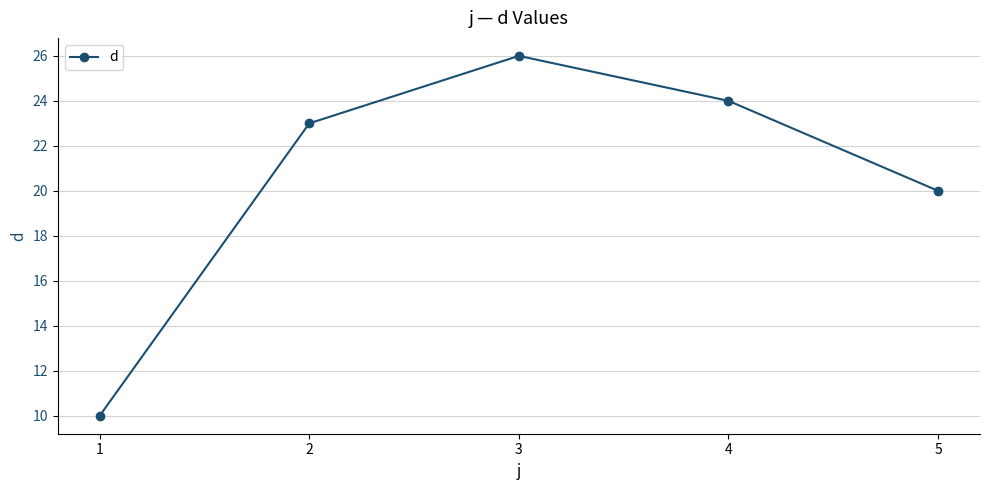

Rank the categories by value from lowest to highest.

1, 5, 2, 4, 3